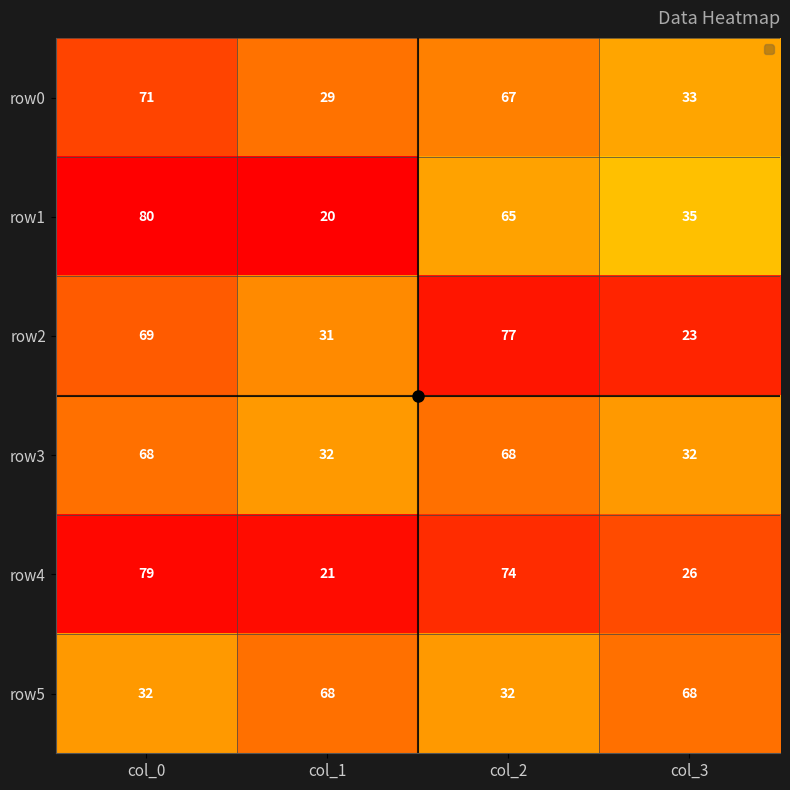

What is the total value across all series at col_0?

399